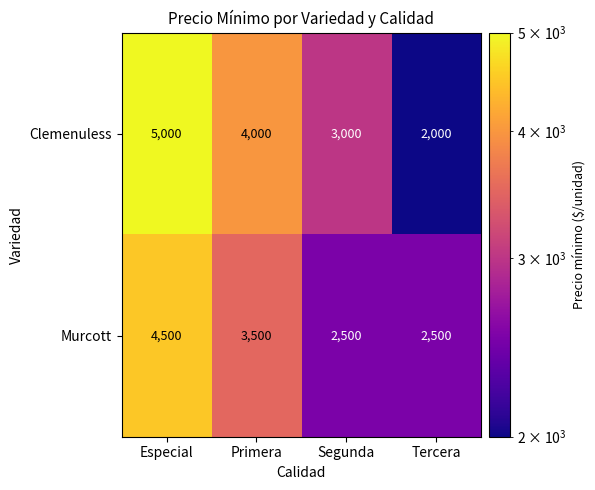

What is the difference between the maximum and minimum values in the Murcott series?

2000